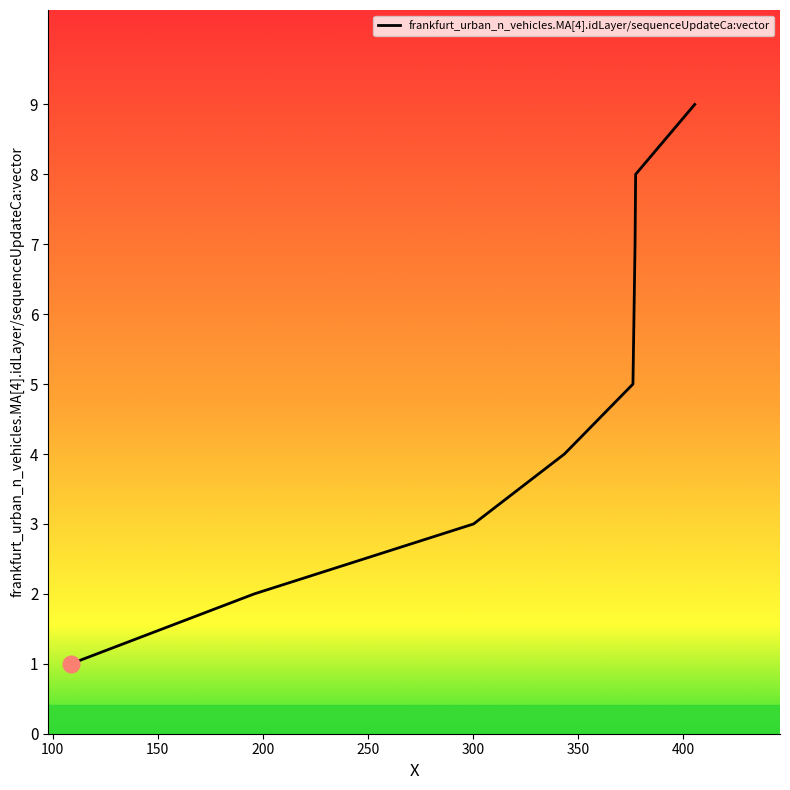

Reading left to right, list all the values displayed in this chart.

1	2	3	4	5	6	7	8	9